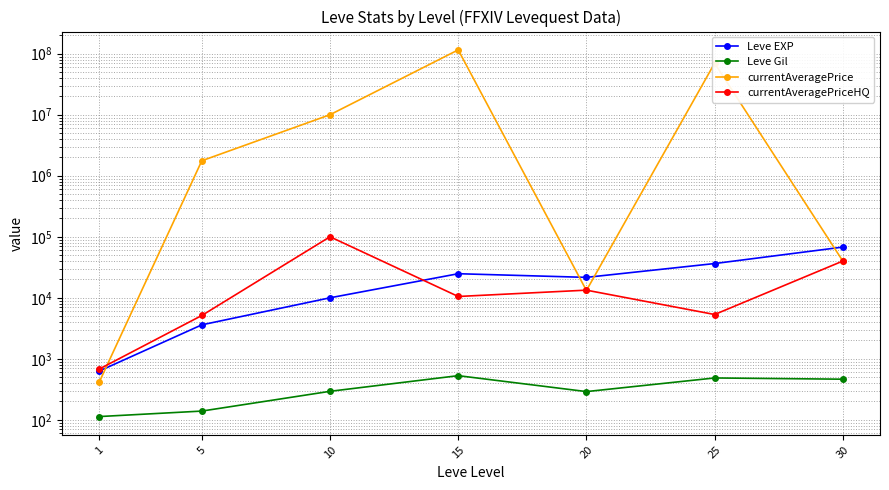

Between 1 and 15, which is larger?

15